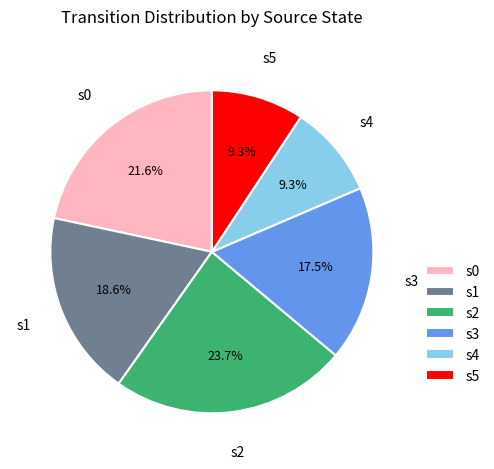

Which category has the biggest portion of the pie?

s2